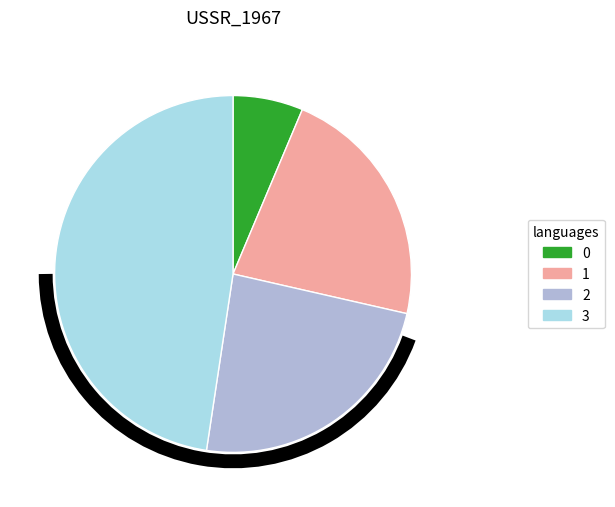

What is the ratio of the value at 0 to the value at 2?

0.3